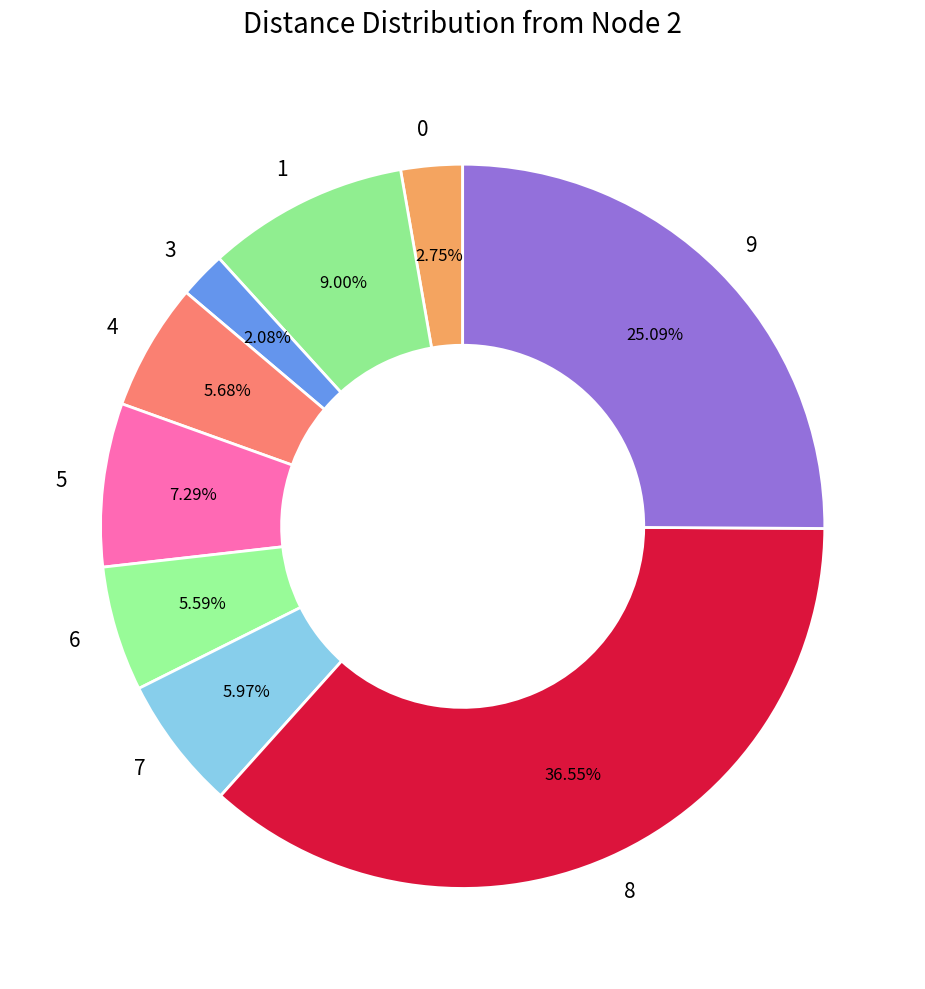

Does 4 represent more than half of the total?

No